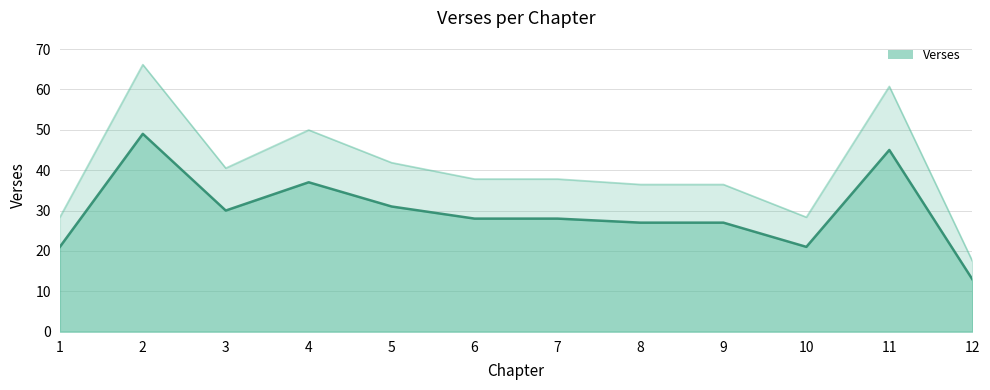

Rank the categories by value from highest to lowest.

2, 11, 4, 5, 3, 6, 7, 8, 9, 1, 10, 12